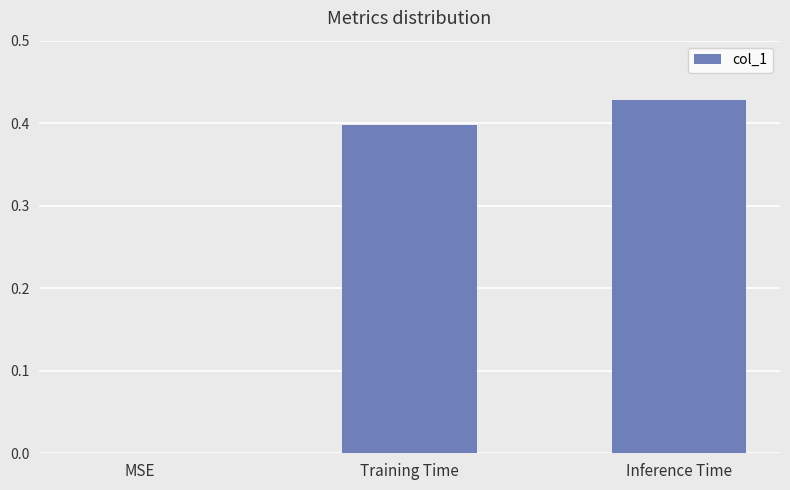

What is the sum of all values?

0.8